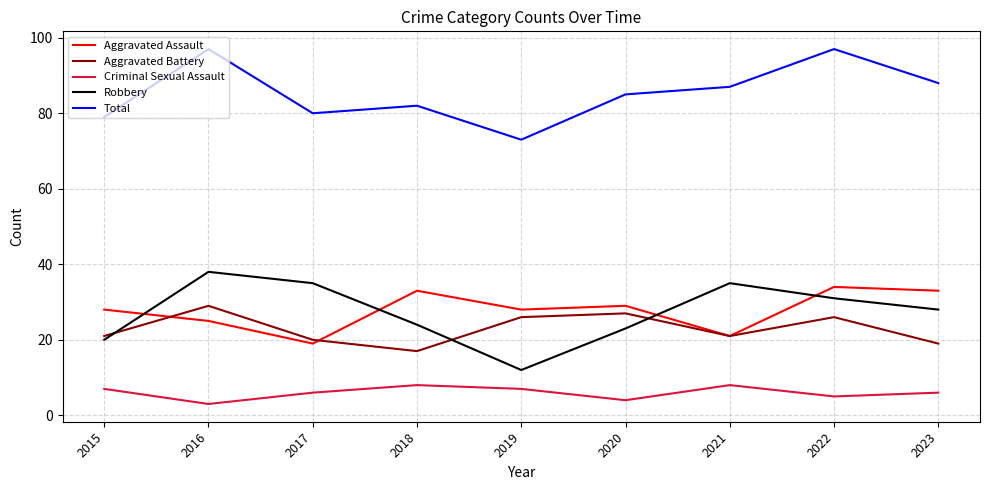

Does the chart display data point markers on the line(s)?

No